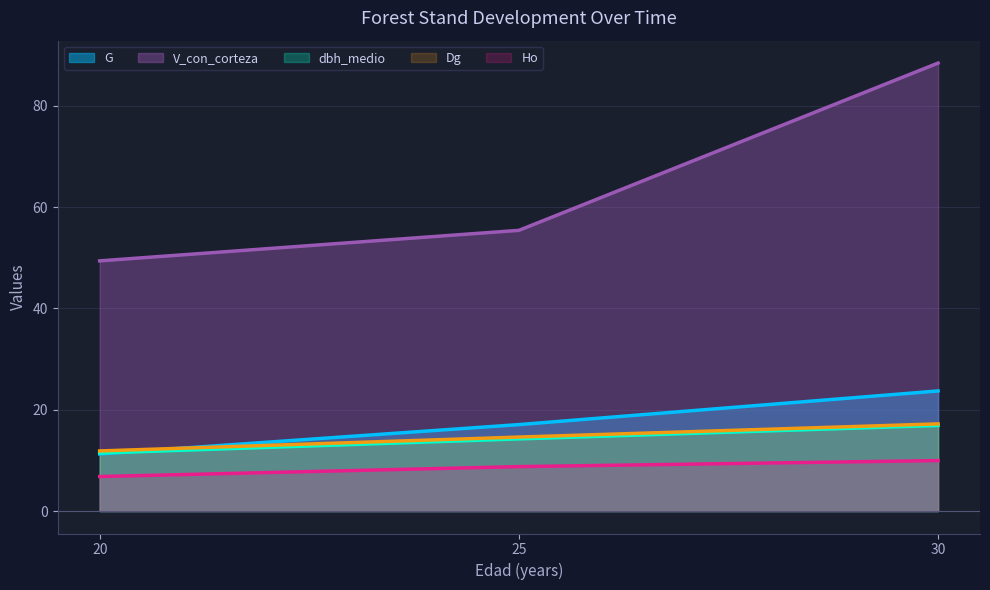

Reading left to right, transcribe all the data shown in this chart.

G: 20=11.3	25=17.1	30=23.7
V_con_corteza: 20=49.4	25=55.4	30=88.4
dbh_medio: 20=11.5	25=14.2	30=16.9
Dg: 20=11.9	25=14.6	30=17.2
Ho: 20=6.8	25=8.8	30=10.0